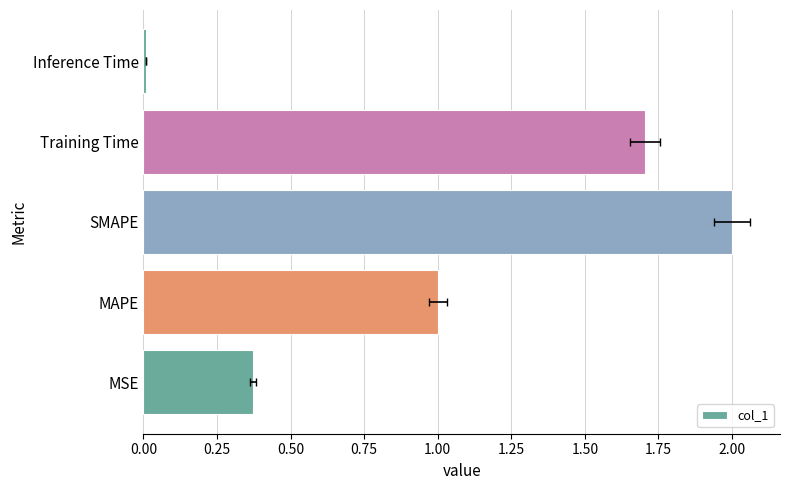

How many data points are above 1?

3